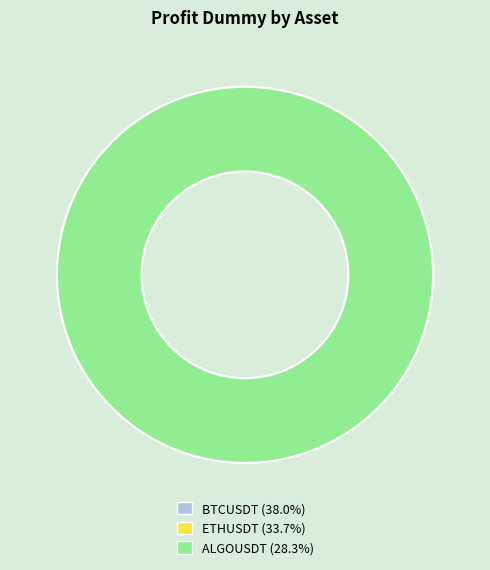

To the nearest percent, what percentage of the pie is ETHUSDT?

34%